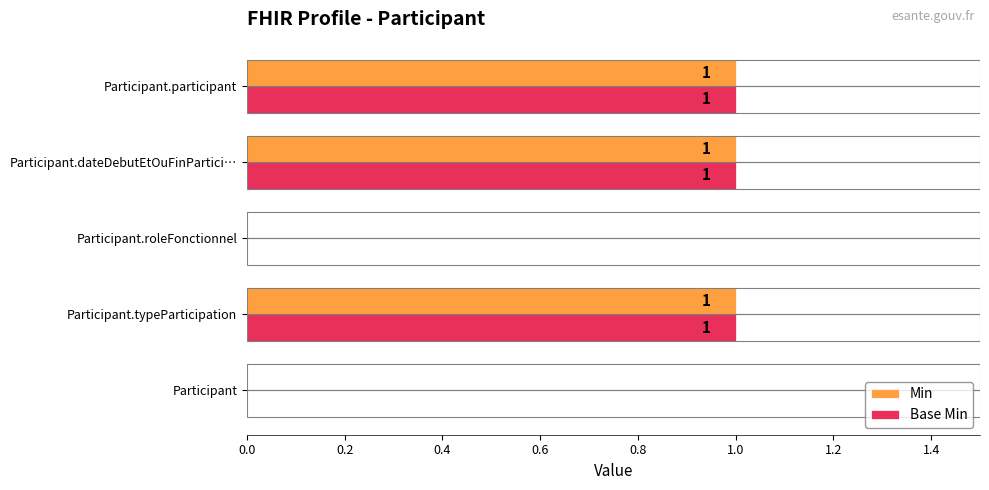

How many Base Min values are between 0 and 1?

5